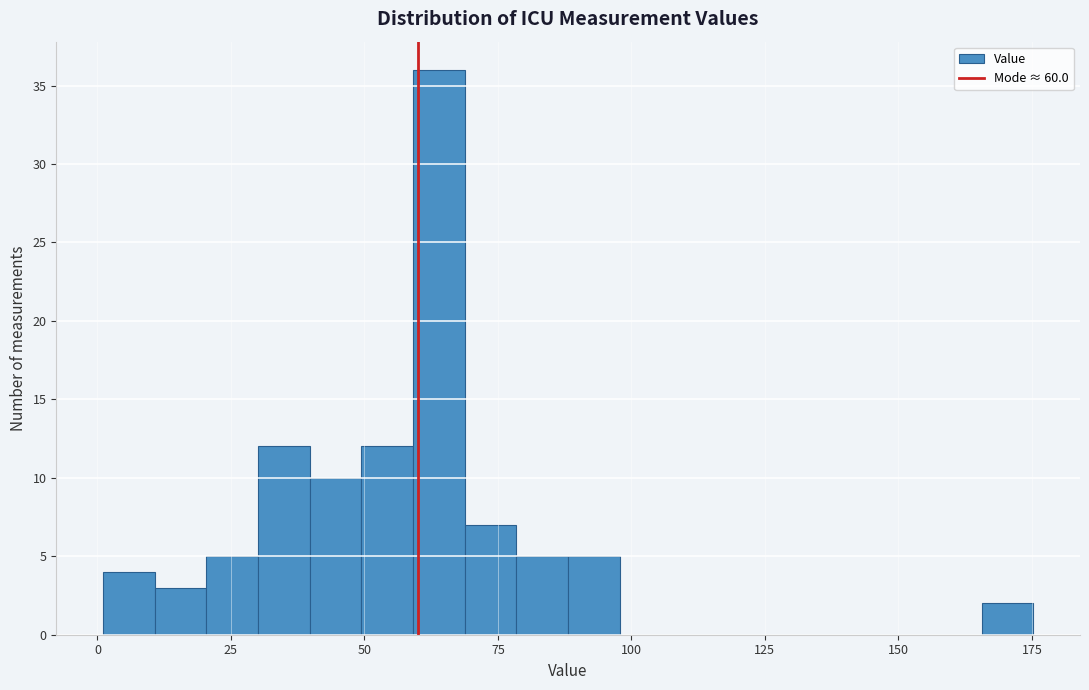

Around what value on the x-axis is the tallest bar? Give the approximate position of its centre, as read against the axis.

65